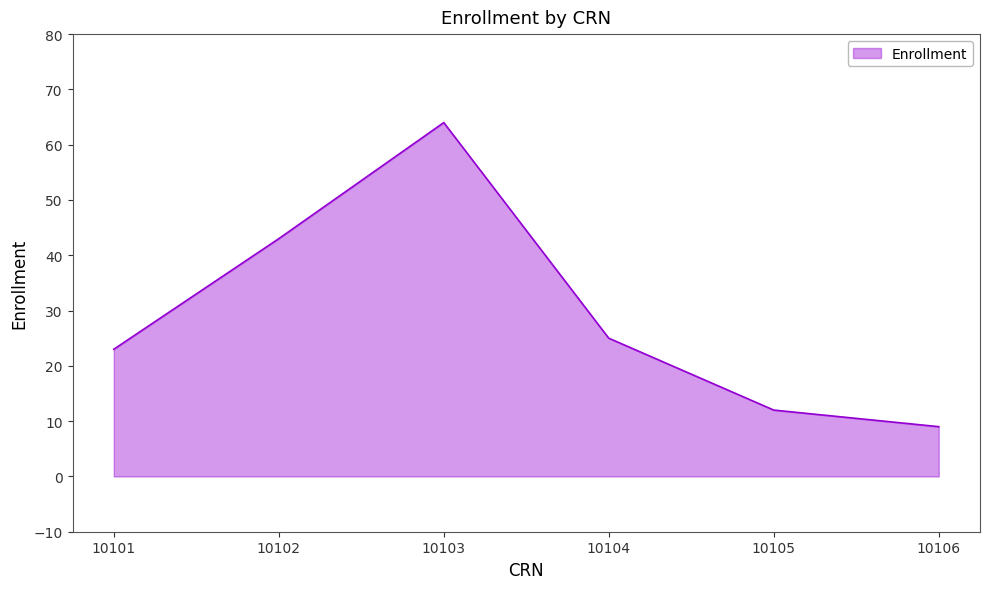

Reading right to left, what are all the values shown in this chart?

10106=9	10105=12	10104=25	10103=64	10102=43	10101=23